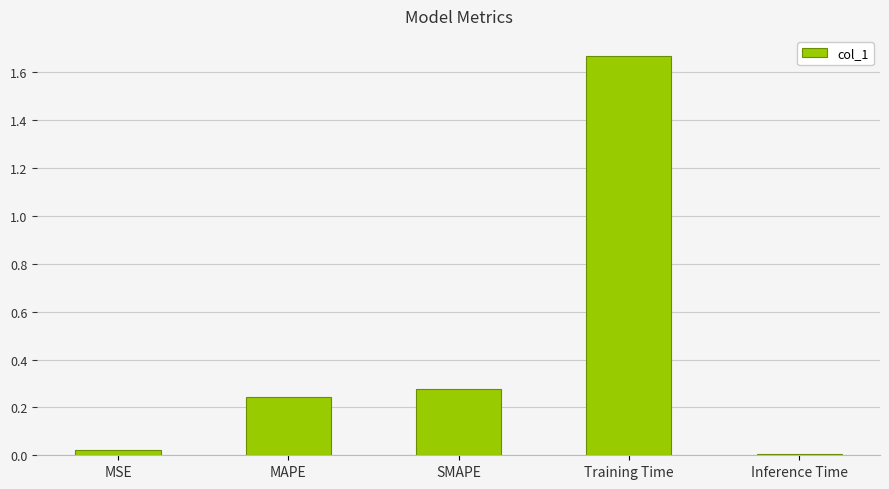

Are the bars horizontal?

No